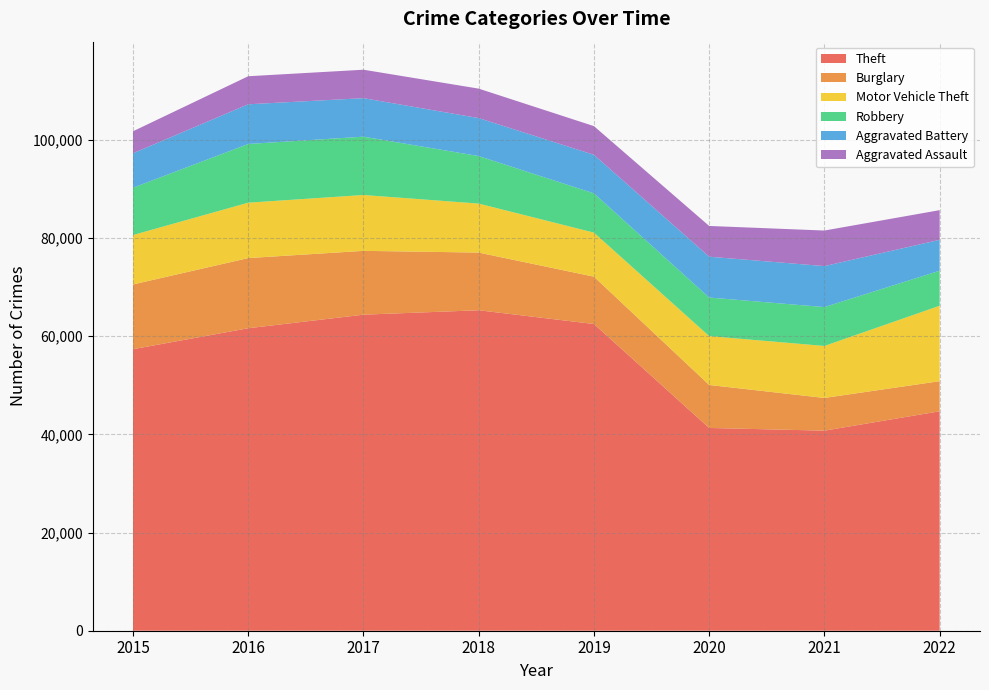

Reading right to left, transcribe all the data shown in this chart.

Theft: 2022=44703	2021=40757	2020=41305	2019=62480	2018=65282	2017=64380	2016=61618	2015=57350
Burglary: 2022=6127	2021=6658	2020=8755	2019=9639	2018=11746	2017=13001	2016=14289	2015=13184
Motor Vehicle Theft: 2022=15373	2021=10594	2020=9955	2019=8978	2018=9983	2017=11380	2016=11286	2015=10068
Robbery: 2022=7134	2021=7919	2020=7855	2019=7994	2018=9679	2017=11880	2016=11960	2015=9638
Aggravated Battery: 2022=6291	2021=8348	2020=8319	2019=7857	2018=7735	2017=7845	2016=8085	2015=7018
Aggravated Assault: 2022=6043	2021=7242	2020=6263	2019=5840	2018=6001	2017=5793	2016=5712	2015=4480